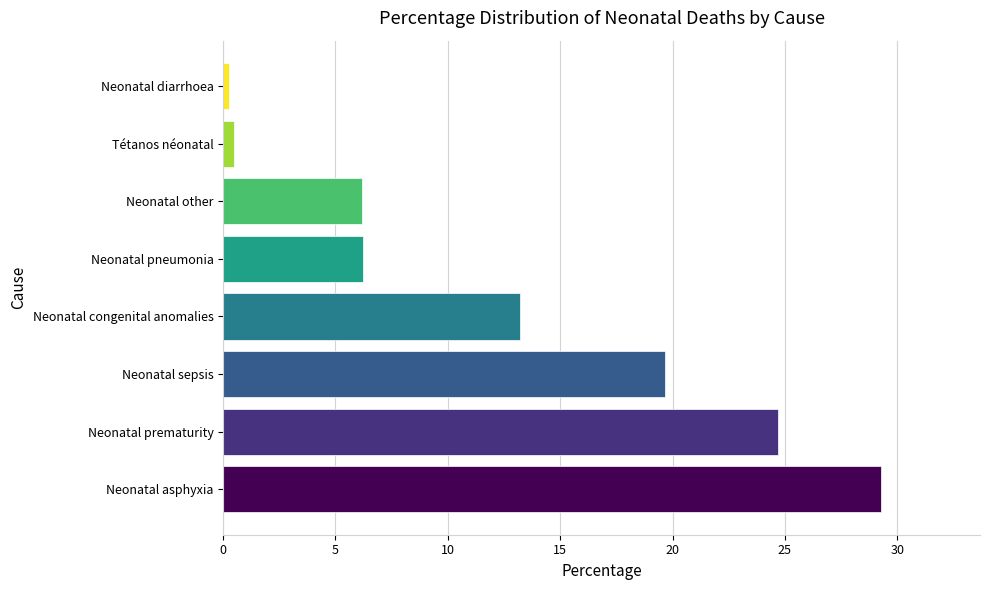

Does the chart contain any negative values?

No